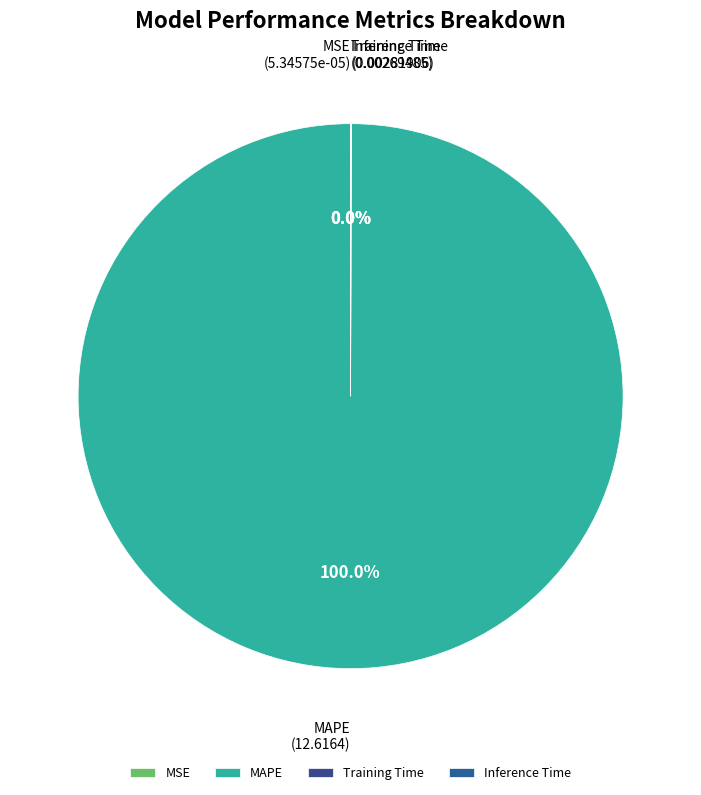

Does any single category account for the majority?

Yes